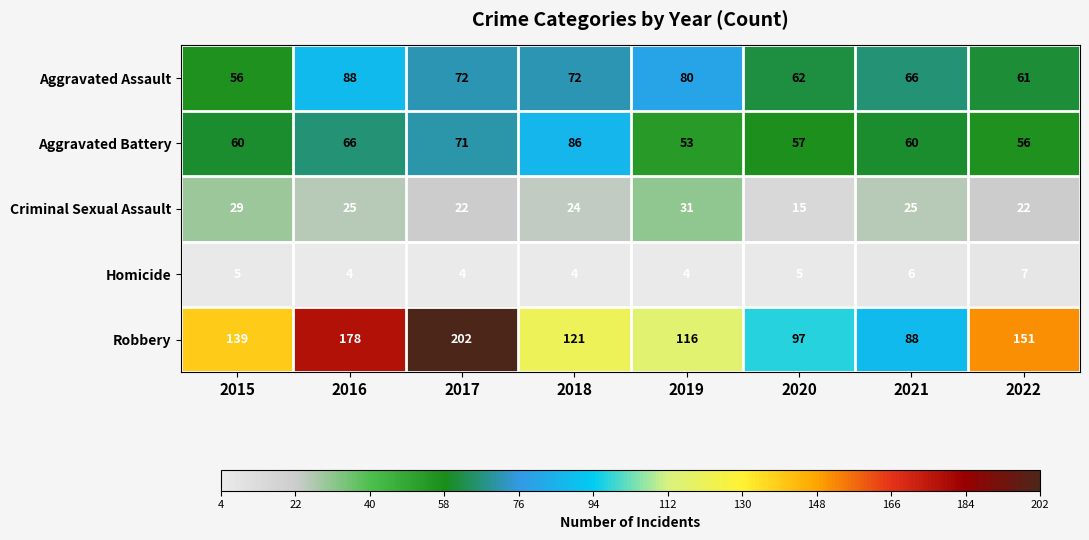

What value does the Aggravated Battery series have at 2016?

66